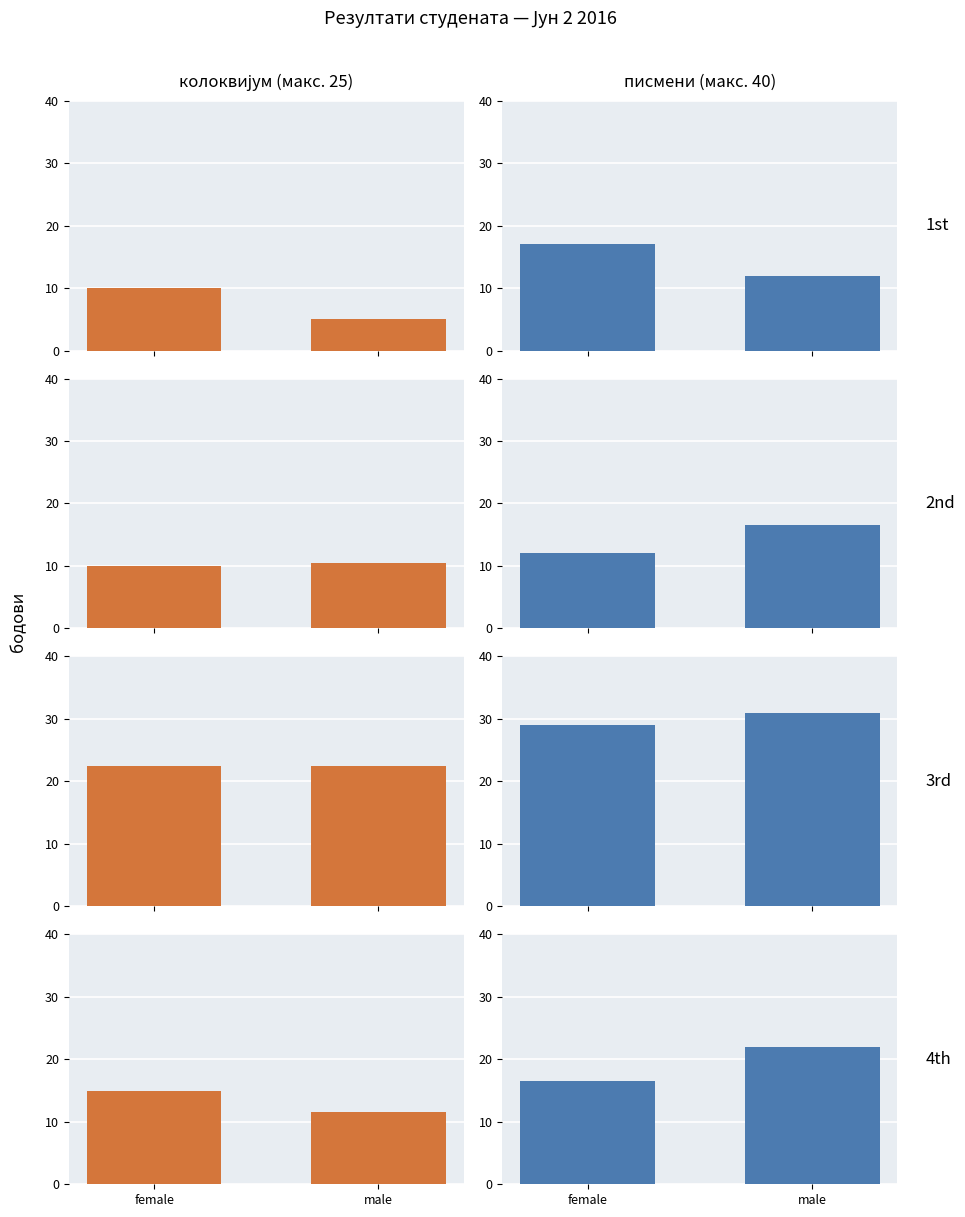

What is the value of the писмени bar at the 1st from the left?

16.5